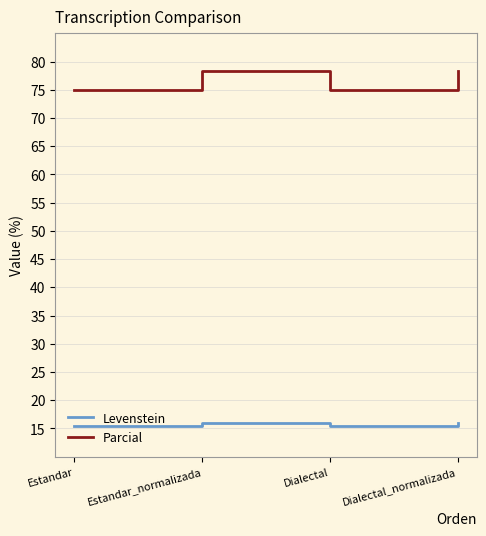

Reading left to right, what are all the values shown in this chart?

Levenstein: Estandar=15.4	Estandar_normalizada=15.9	Dialectal=15.4	Dialectal_normalizada=15.9
Parcial: Estandar=75.0	Estandar_normalizada=78.4	Dialectal=75.0	Dialectal_normalizada=78.4